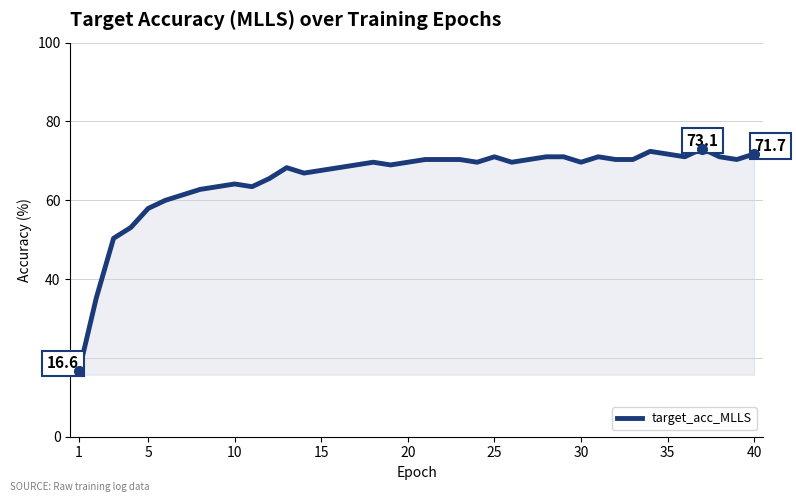

What is the smallest value displayed?

16.6